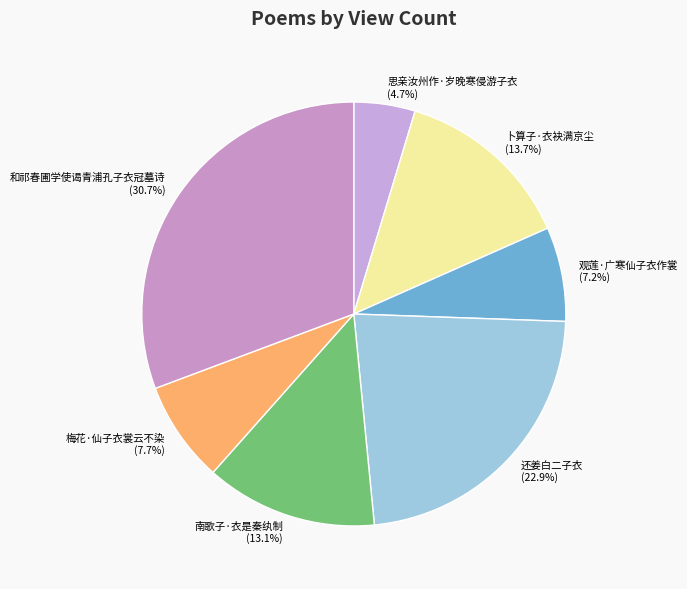

To the nearest percent, what portion does 还姜白二子衣 represent?

23%